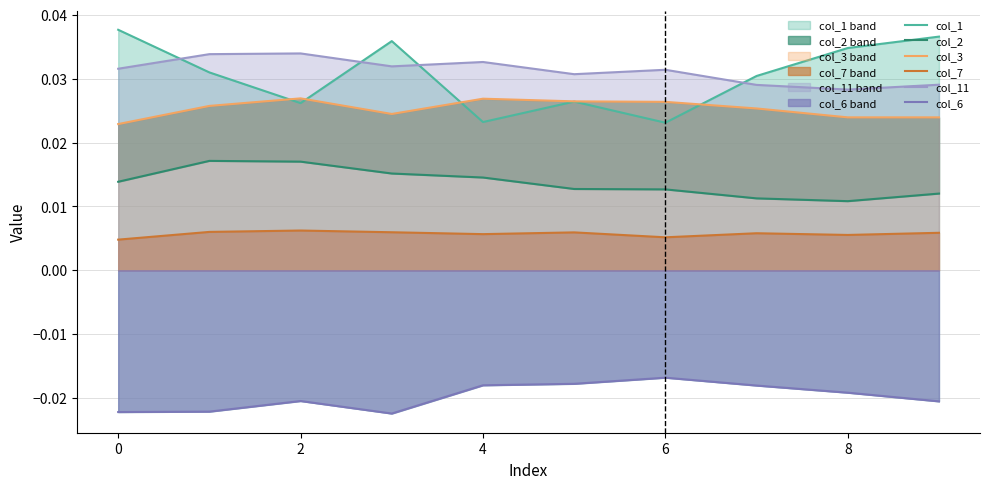

What is the total value across all series at 8?

0.1